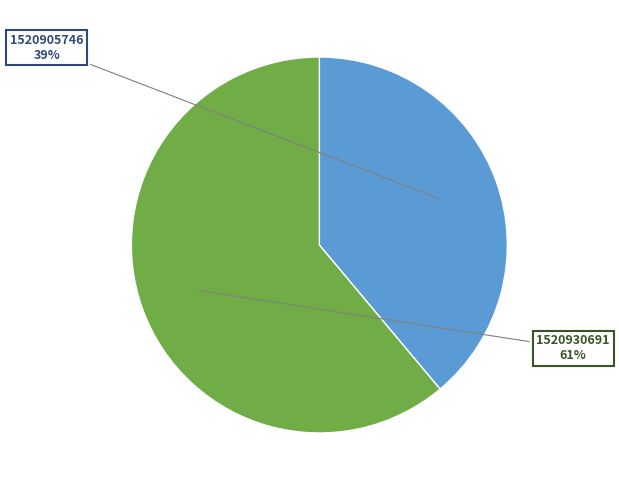

Is 1520930691 the majority of the pie?

Yes